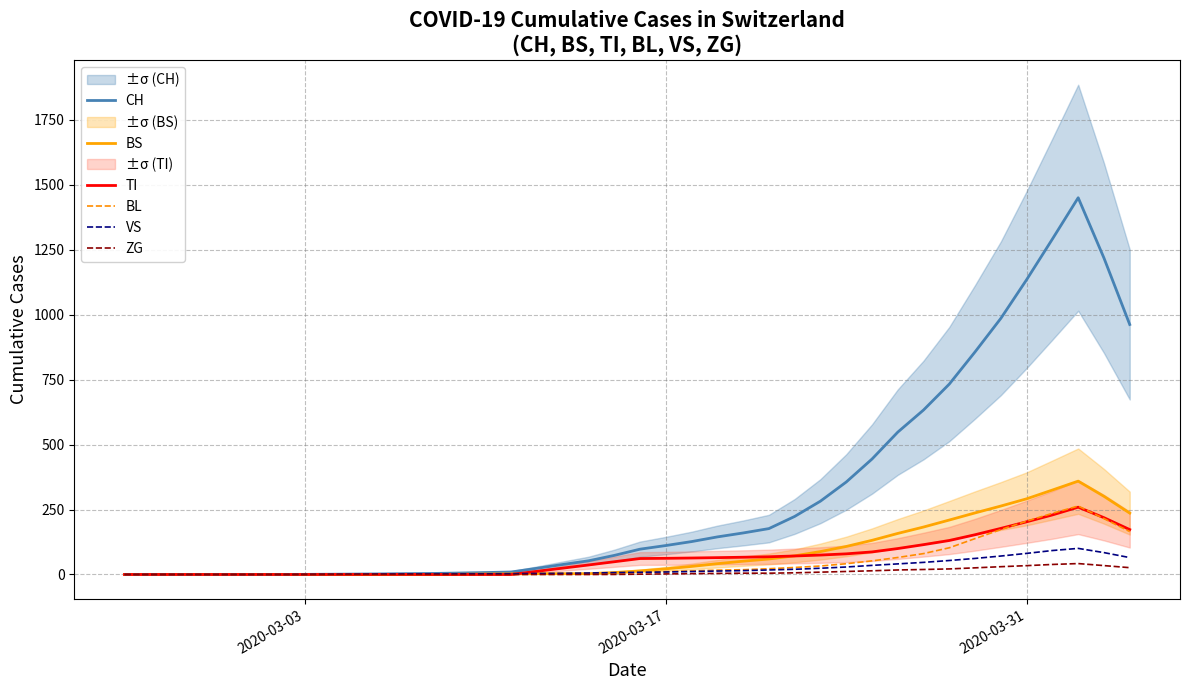

At how many categories does at least one series exceed 1102?

4